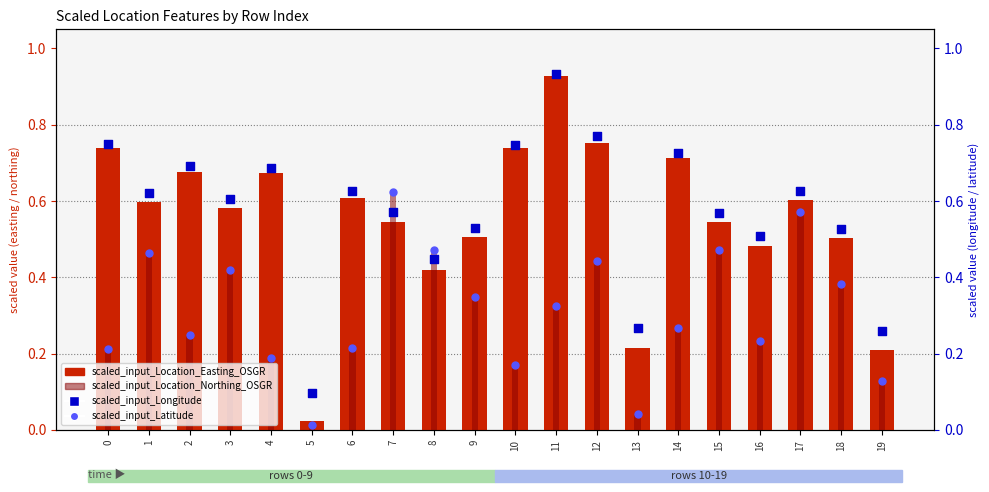

What are all the series names shown in the legend?

scaled_input_Location_Easting_OSGR, scaled_input_Location_Northing_OSGR, scaled_input_Longitude, scaled_input_Latitude